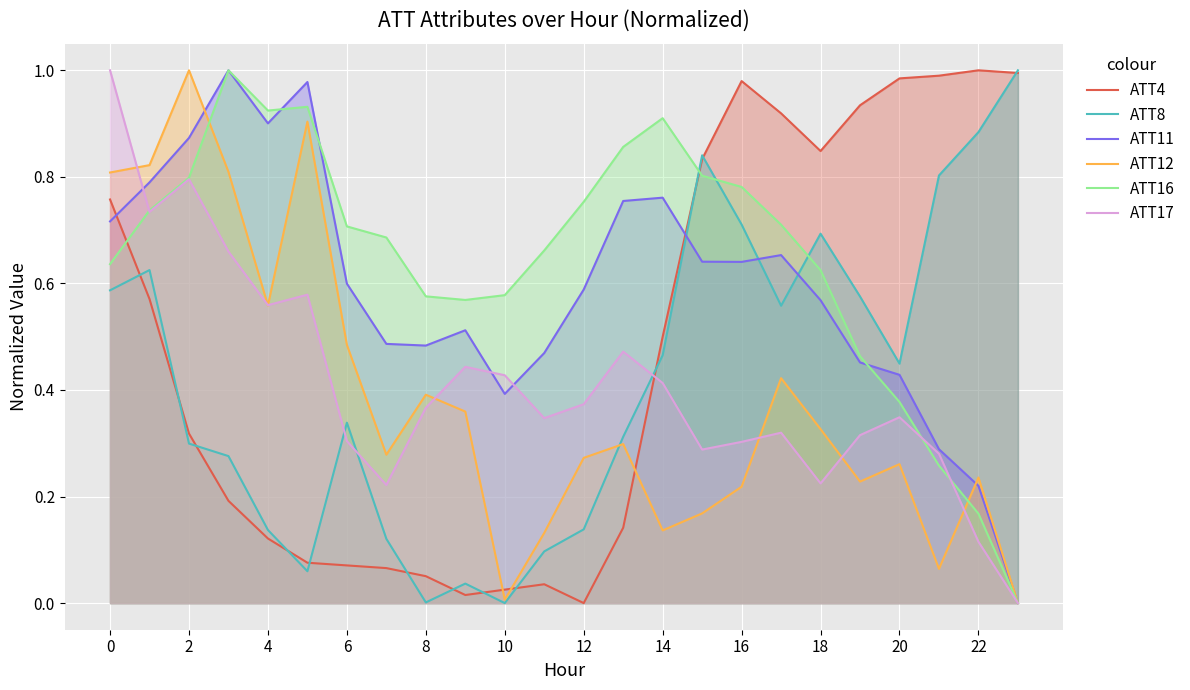

How many data points in ATT17 are above 0?

23